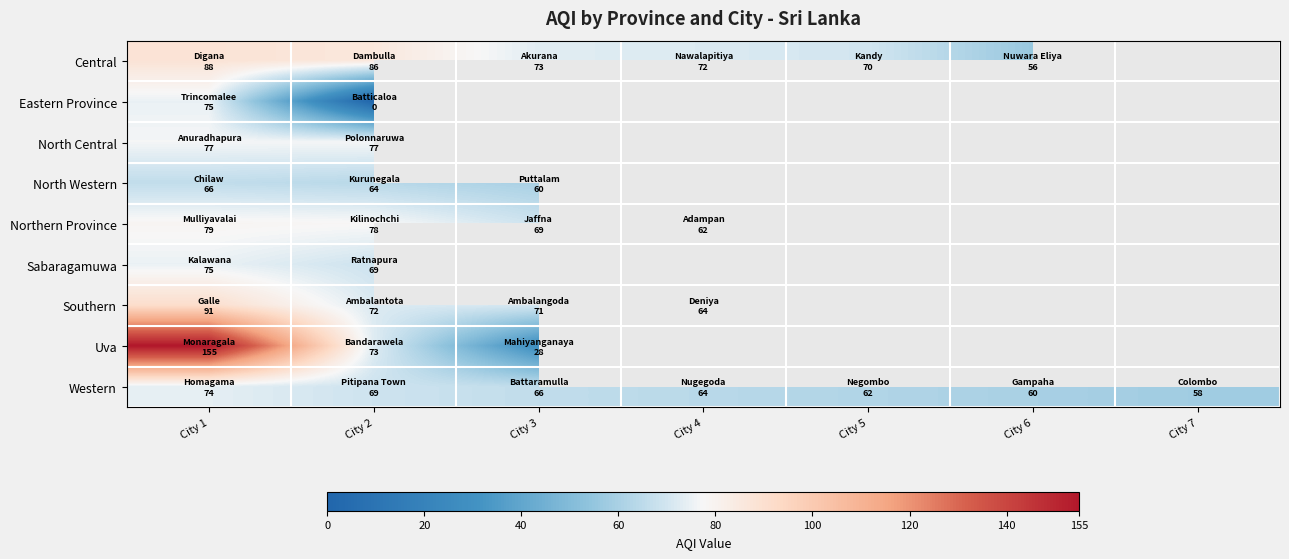

What is the difference between the Western values at City 1 and City 5?

12.0